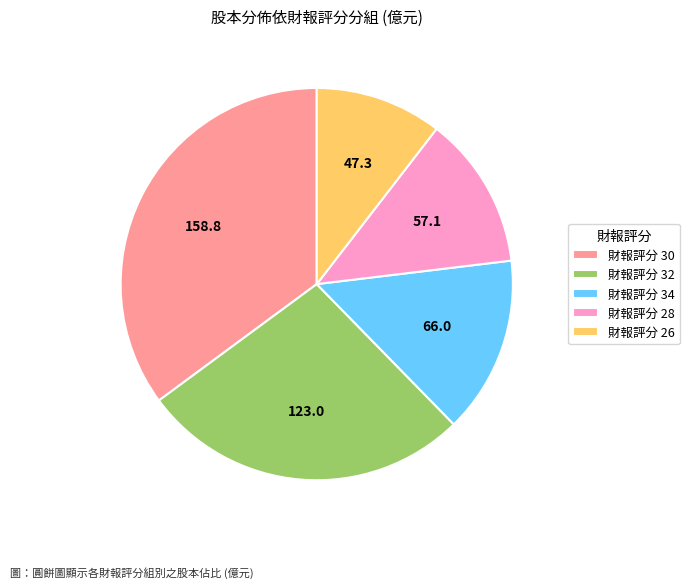

True or false: 財報評分 28 accounts for 27% of the total.

False